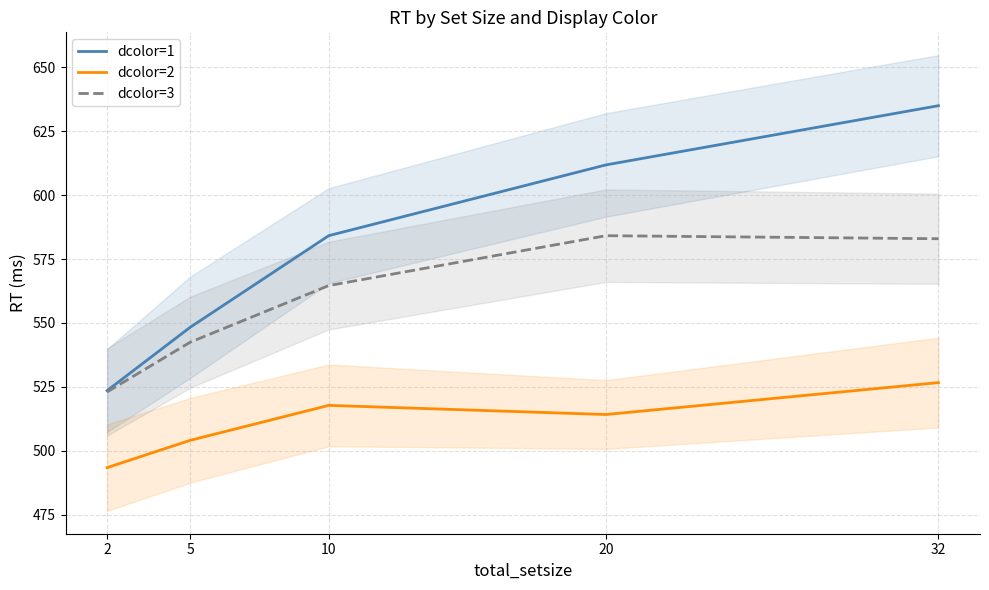

How many values in the dcolor=2 series exceed 514?

3